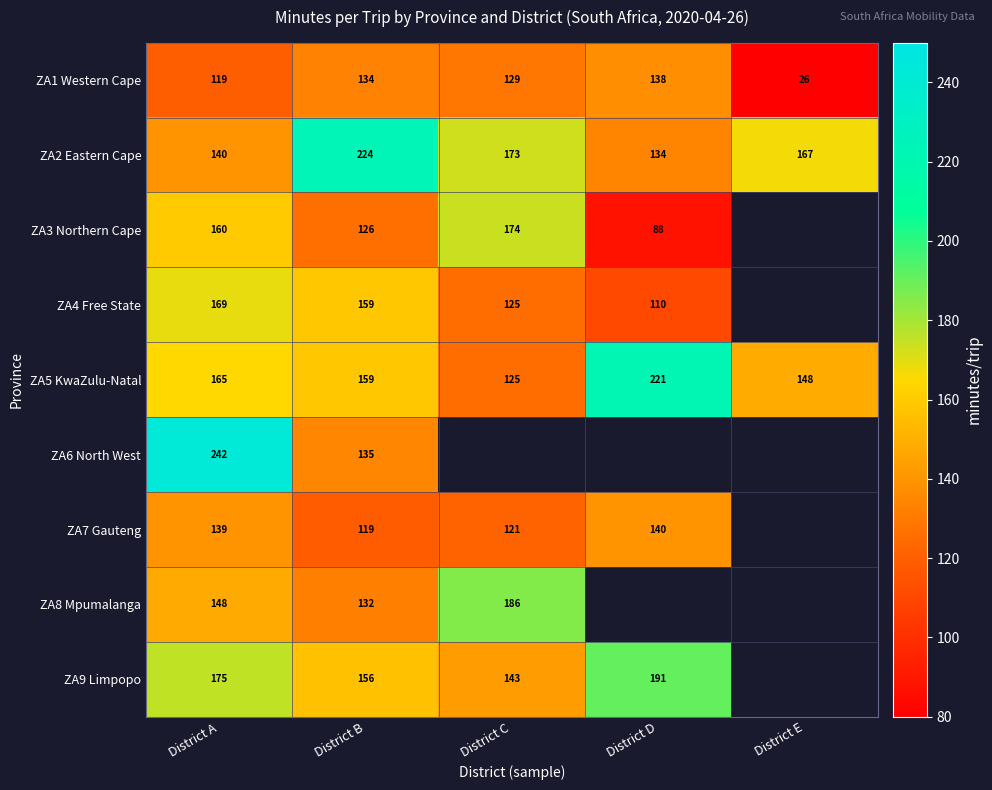

At which label does ZA5 KwaZulu-Natal reach its minimum?

District C